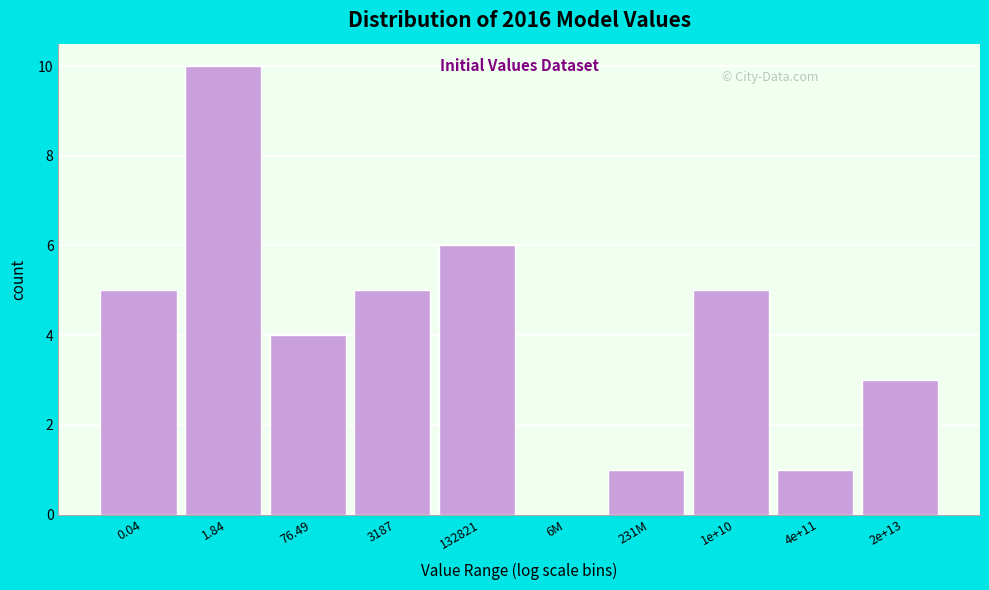

Reading left to right, list all the values displayed in this chart.

0.04=5	1.84=10	76.49=4	3187=5	132821=6	6M=0	231M=1	1e+10=5	4e+11=1	2e+13=3